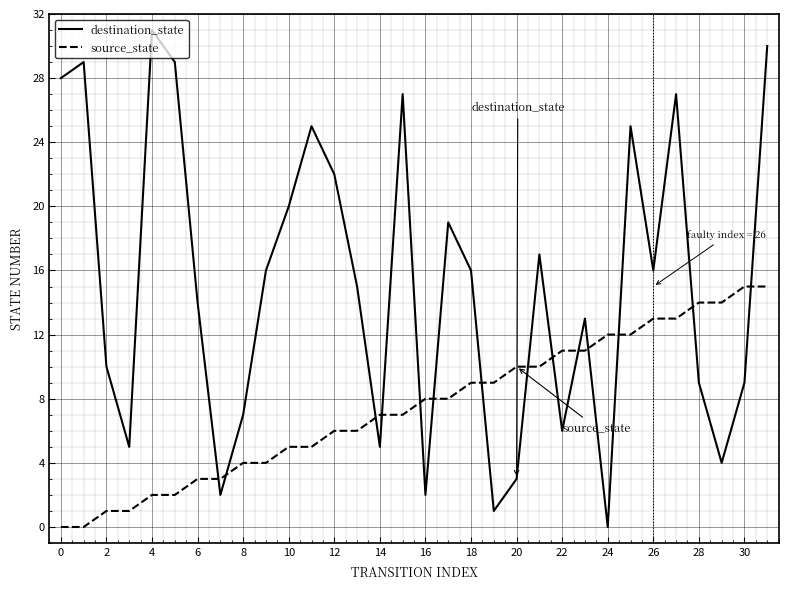

Which series ends up on top after the final intersection of destination_state and source_state?

destination_state